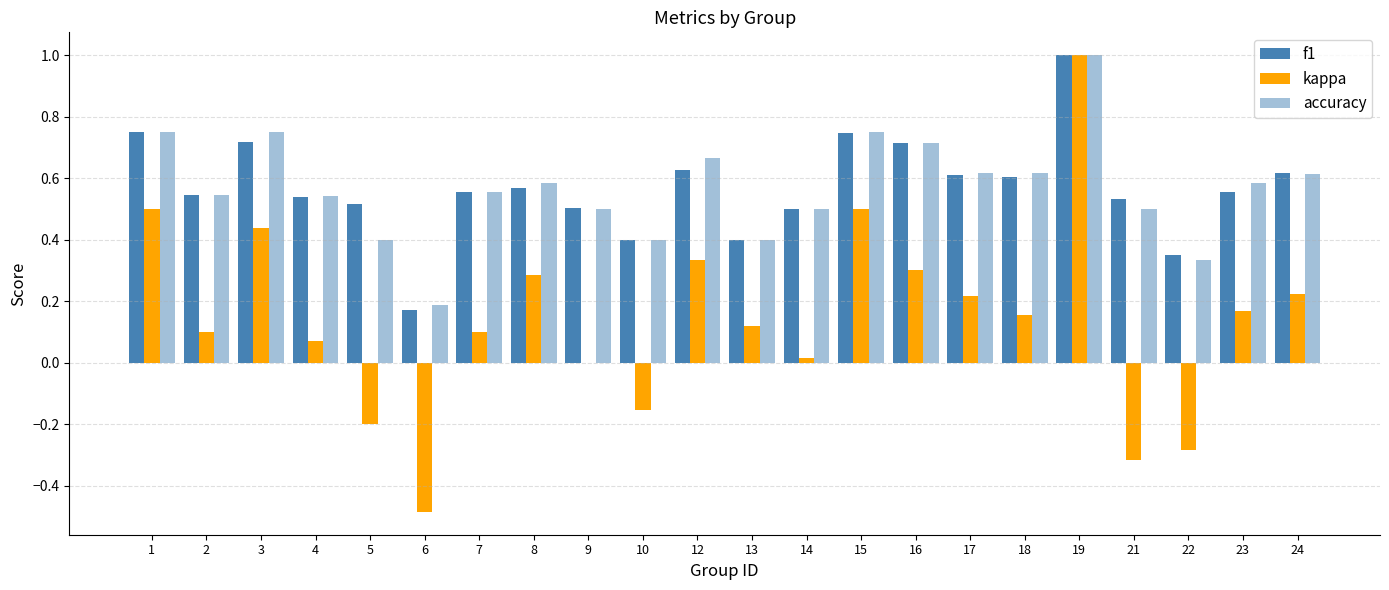

What value does the accuracy series have at 17?

0.6